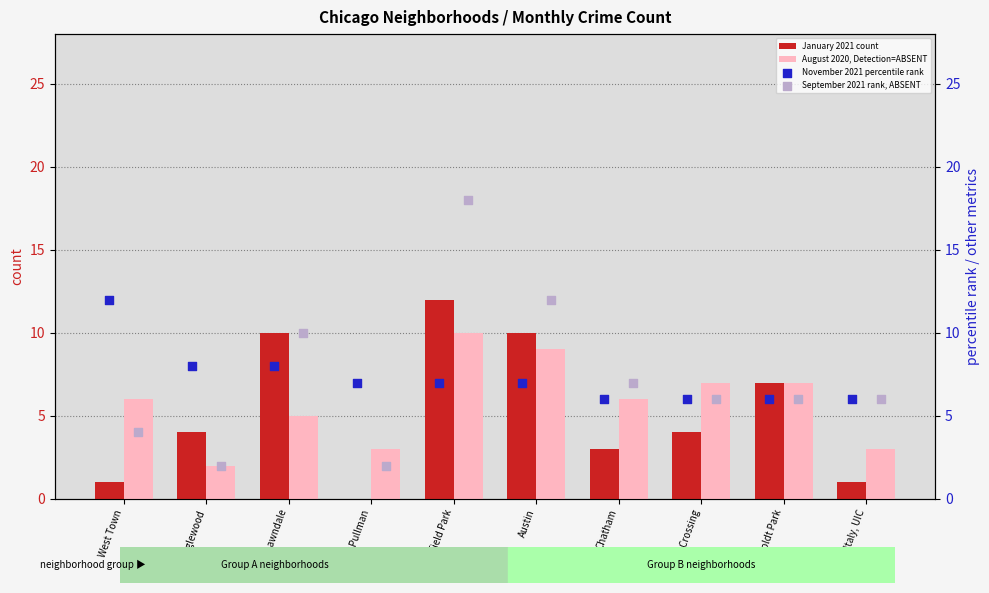

What are all the series names shown in the legend?

January 2021 count, August 2020, Detection=ABSENT, November 2021 percentile rank, September 2021 rank, ABSENT